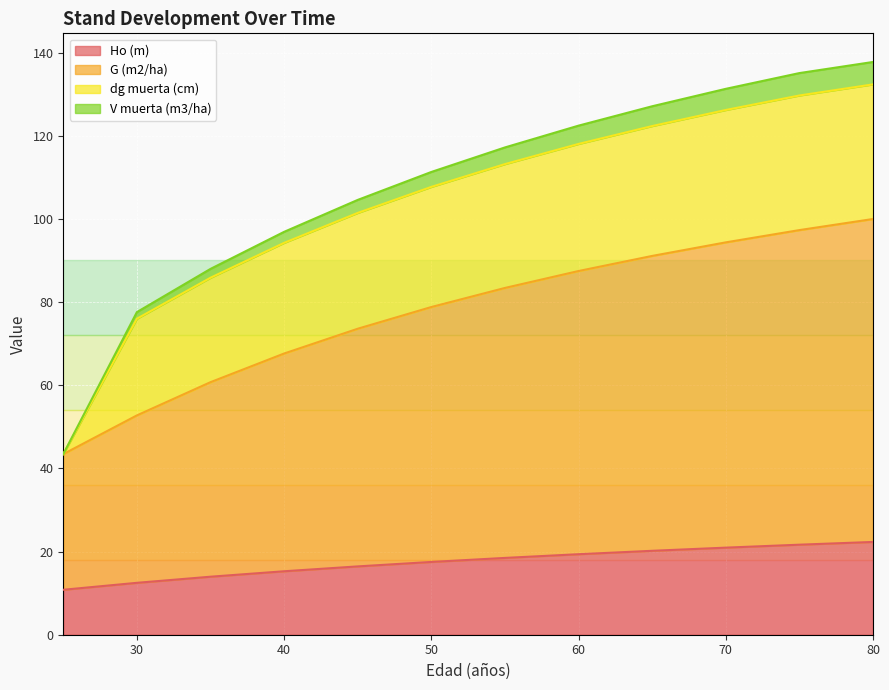

What is the total value across all series at 50?

111.3